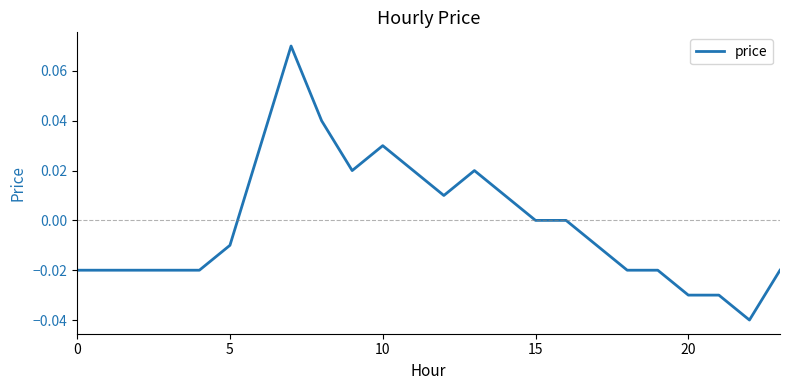

How many lines are shown in the chart?

1